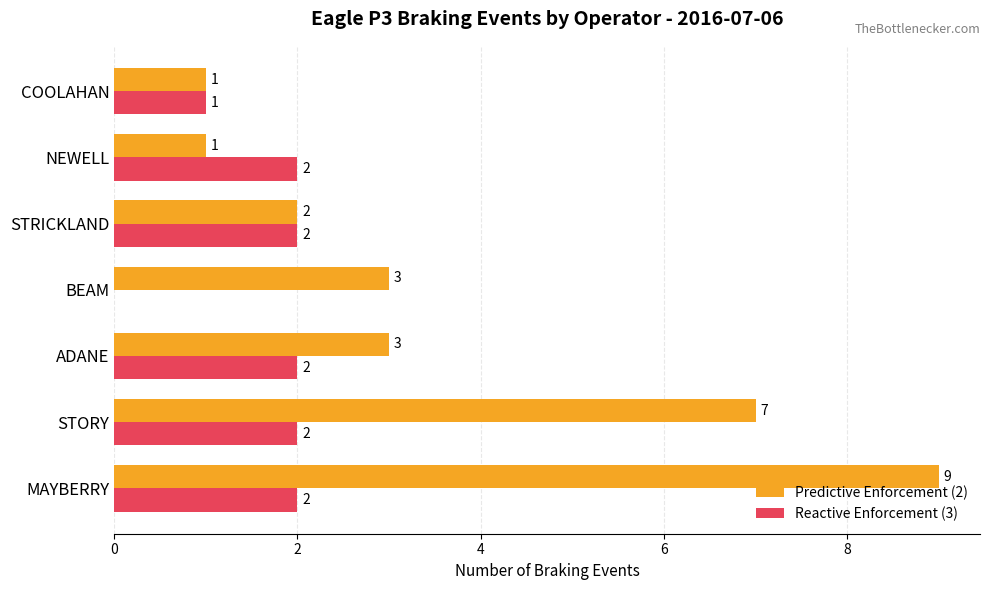

What is the maximum value for Predictive Enforcement (2)?

9